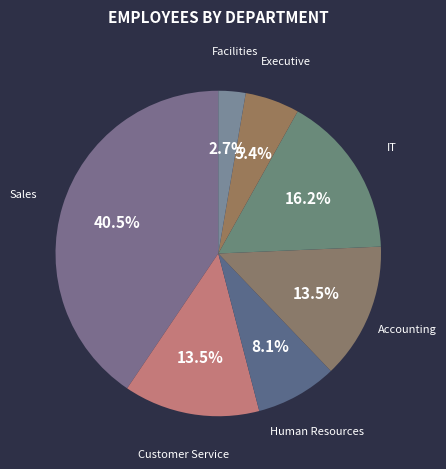

To the nearest percent, what percentage of the pie is Executive?

5%